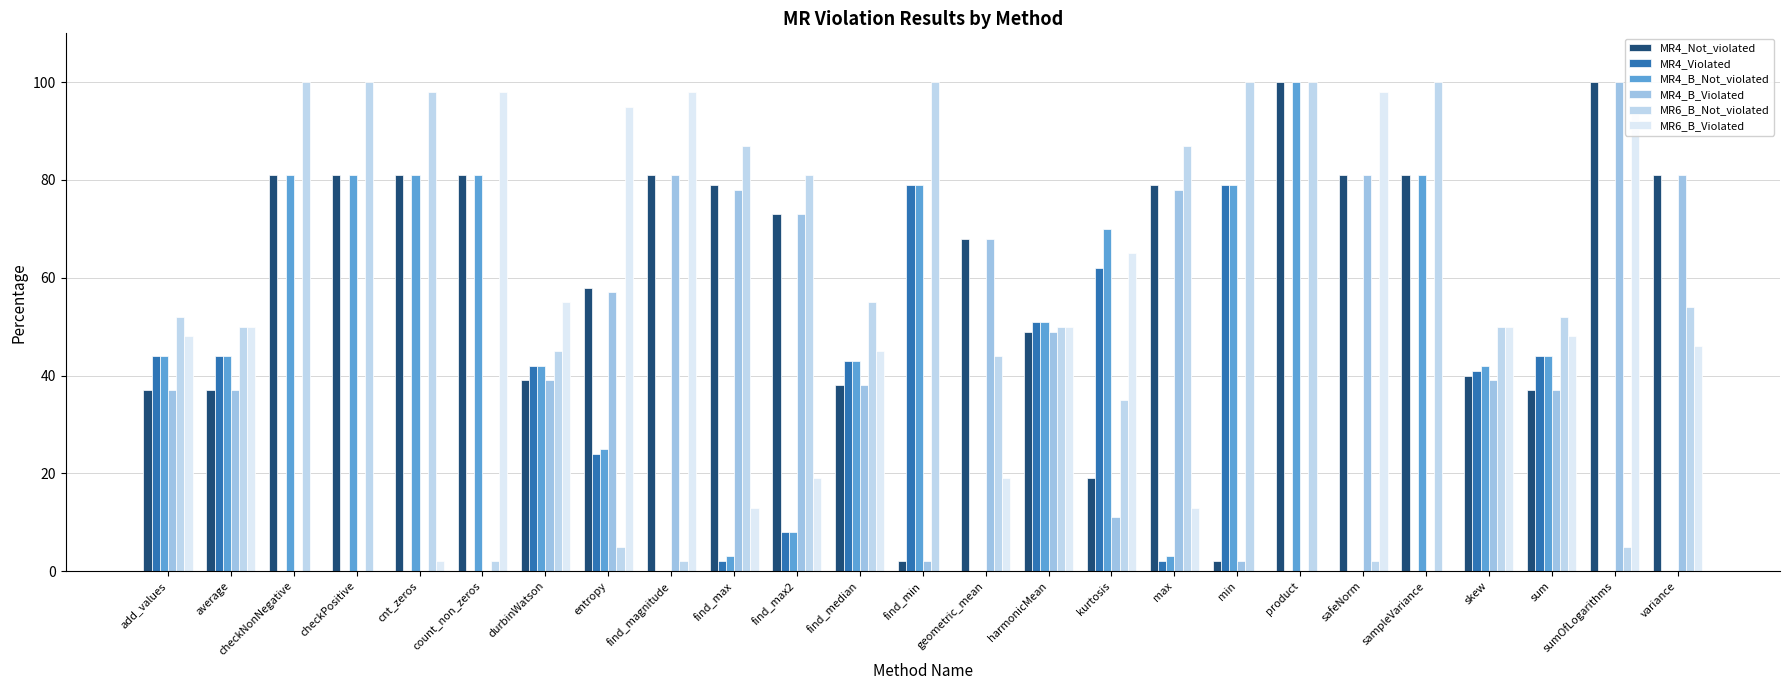

What is the spread (max minus min) of values at find_max?

85